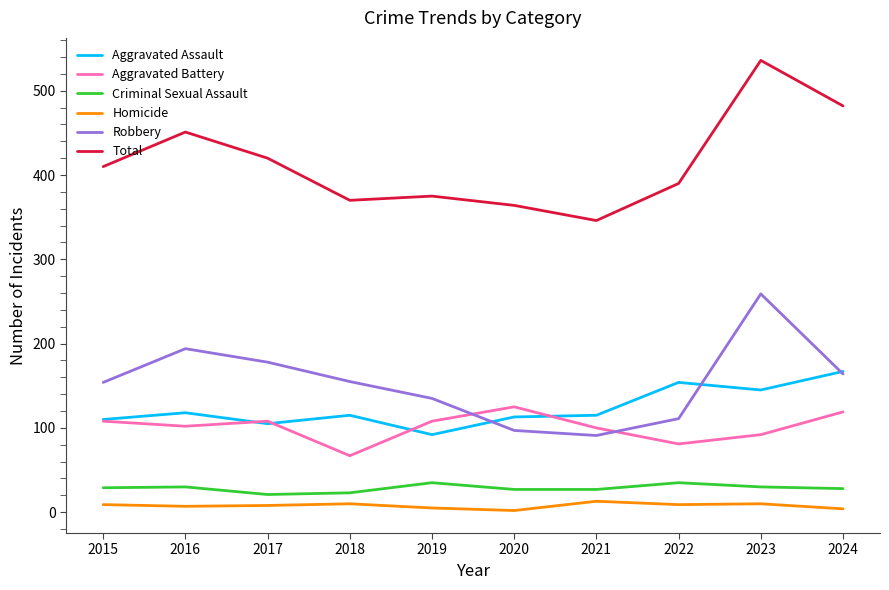

True or false: Aggravated Assault and Total intersect in this chart.

False